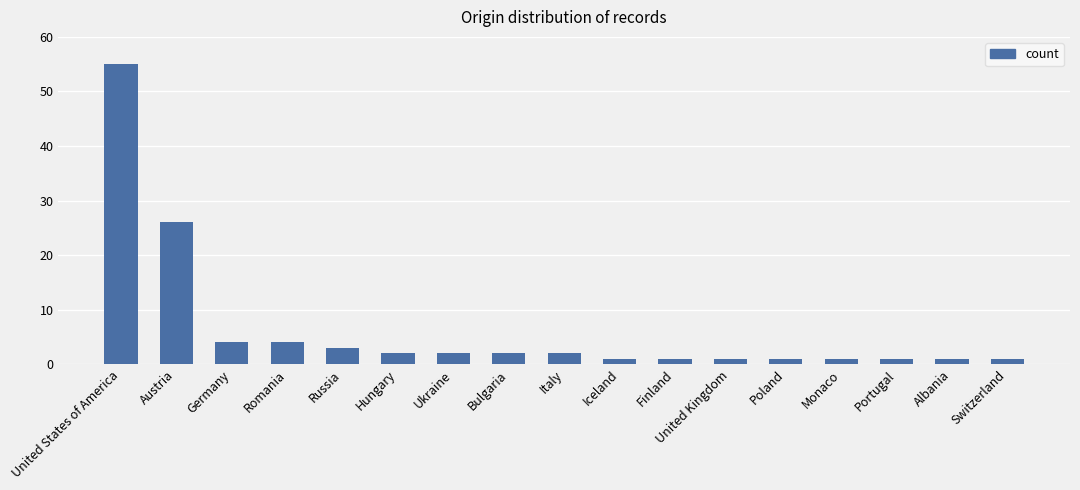

Where is the data nearest to the value 28?

Austria